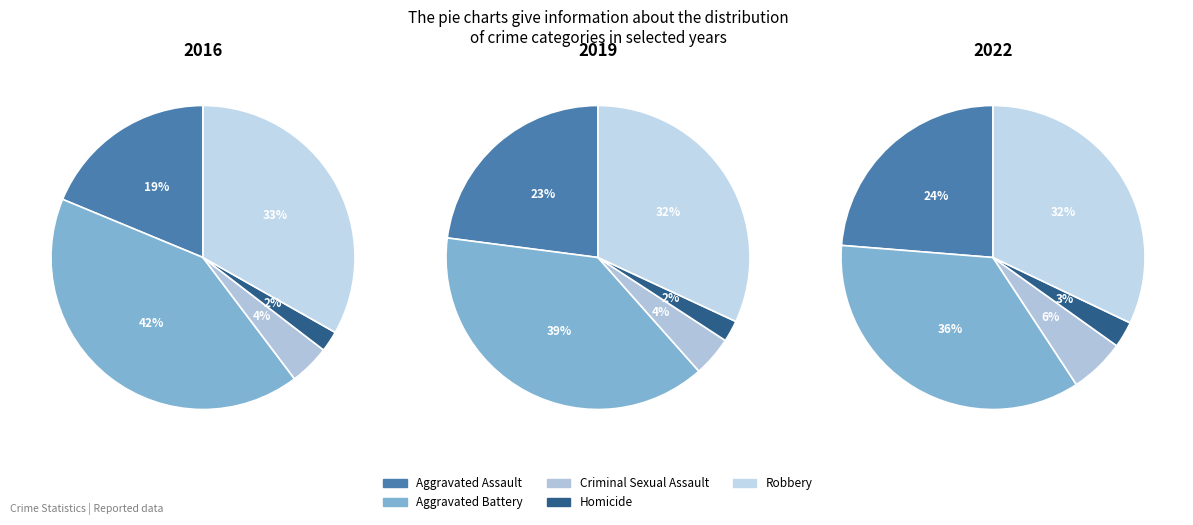

What percentage do Robbery and Criminal Sexual Assault together represent?

37.5%